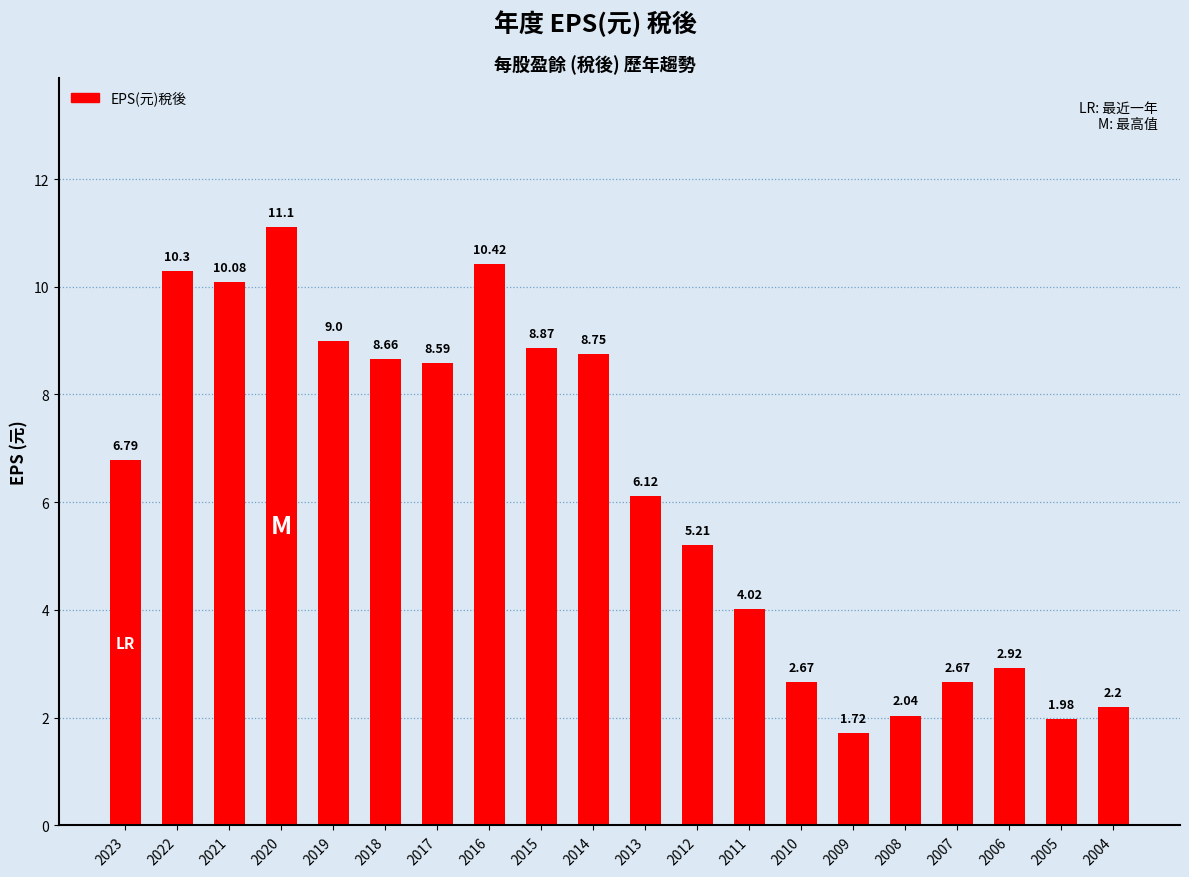

Between 2014 and 2020, which is larger?

2020